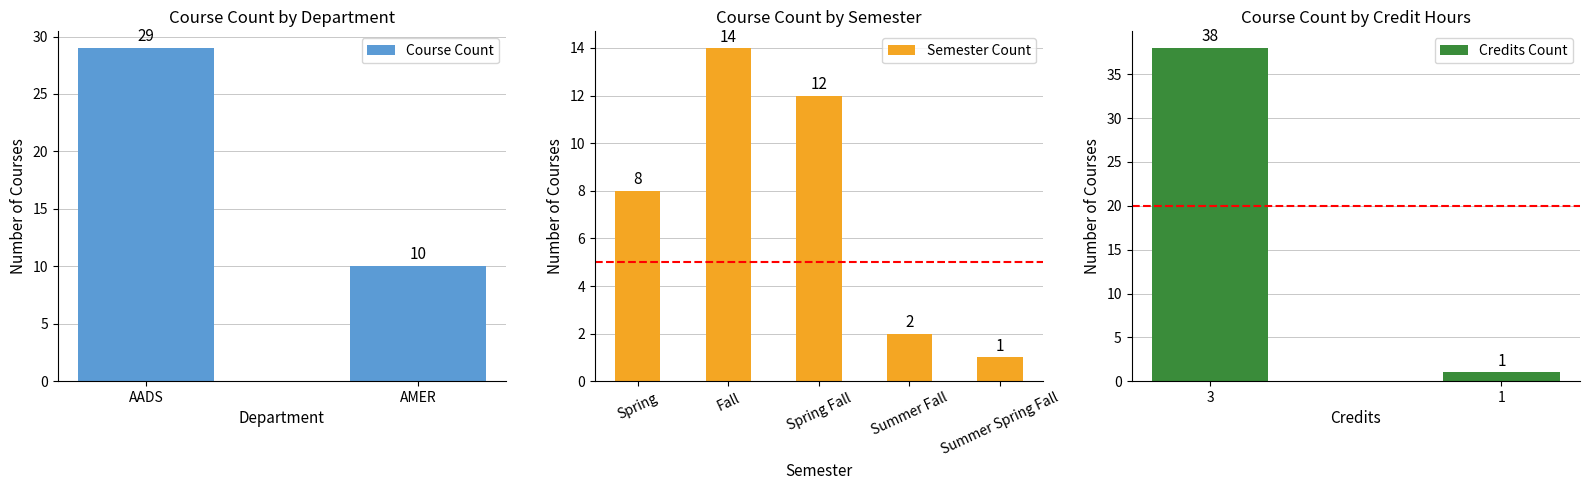

What is the difference between the Course Count values at AADS and AMER?

19